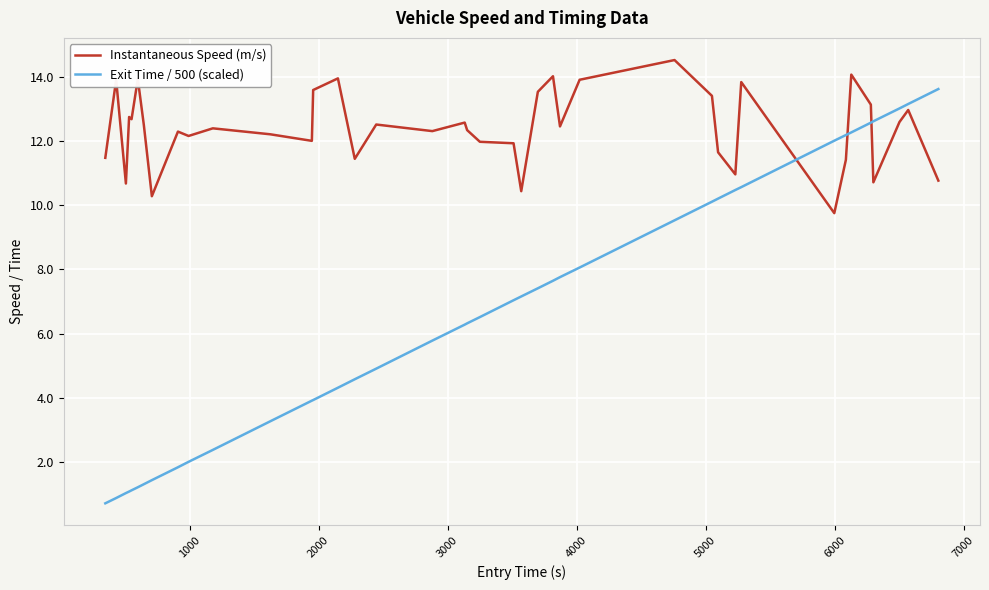

Rank the series by their maximum value, from highest to lowest.

Instantaneous Speed (m/s), Exit Time / 500 (scaled)